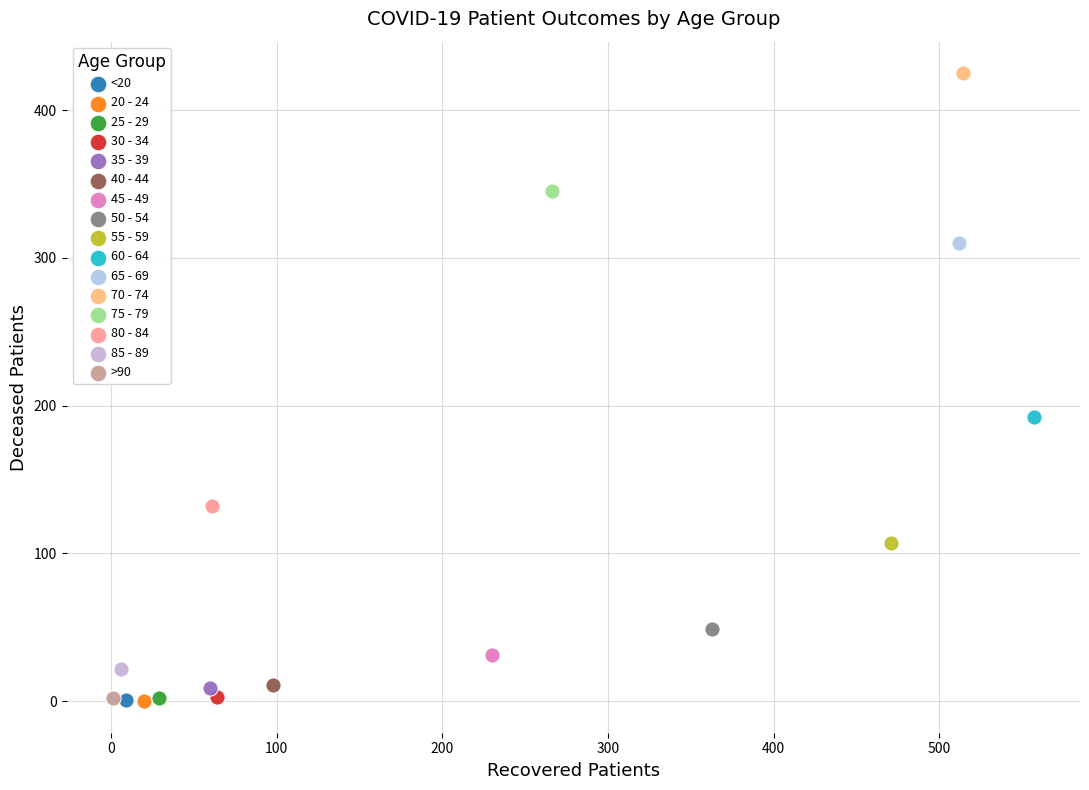

What are all the series names shown in the legend?

<20, 20 - 24, 25 - 29, 30 - 34, 35 - 39, 40 - 44, 45 - 49, 50 - 54, 55 - 59, 60 - 64, 65 - 69, 70 - 74, 75 - 79, 80 - 84, 85 - 89, >90